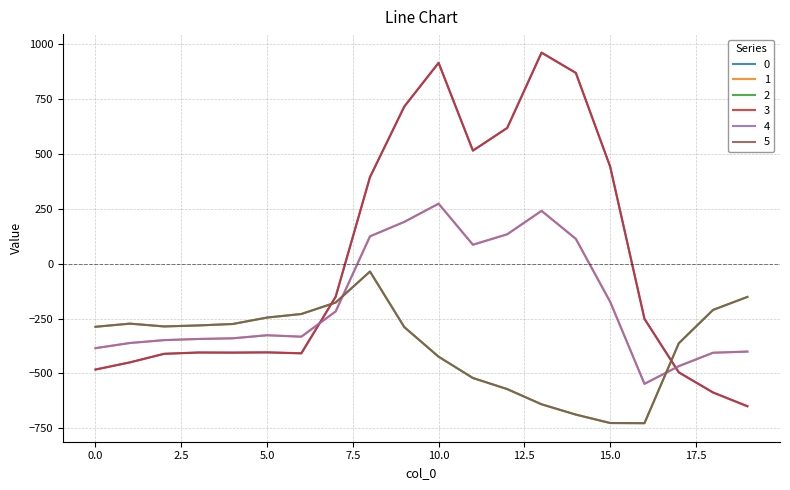

At how many categories does at least one series exceed 495?

6